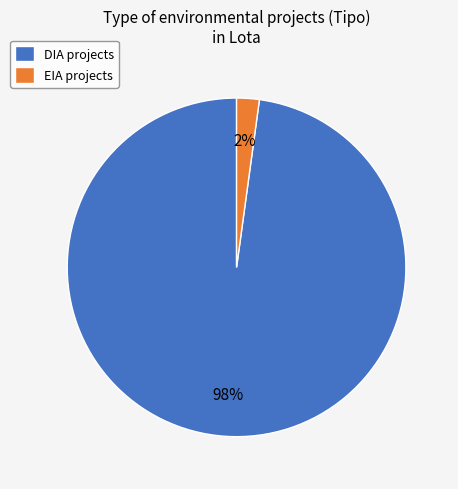

How many slices are in this pie chart?

2